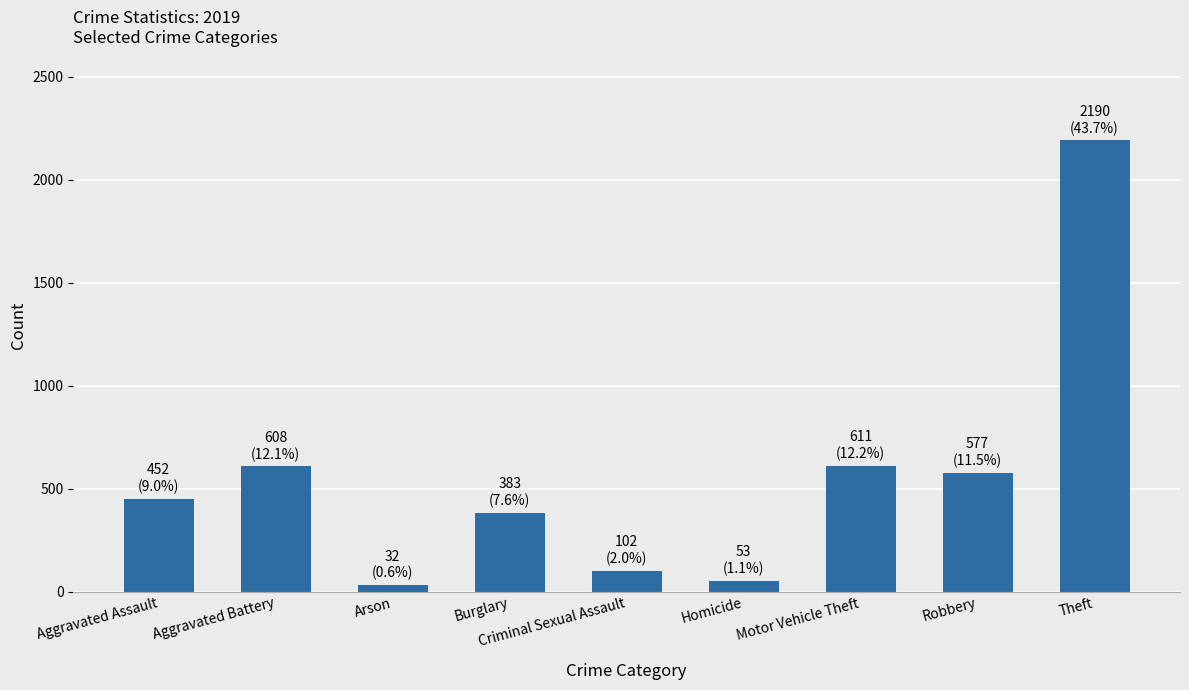

What is the sum of the values at Criminal Sexual Assault and Aggravated Assault?

554